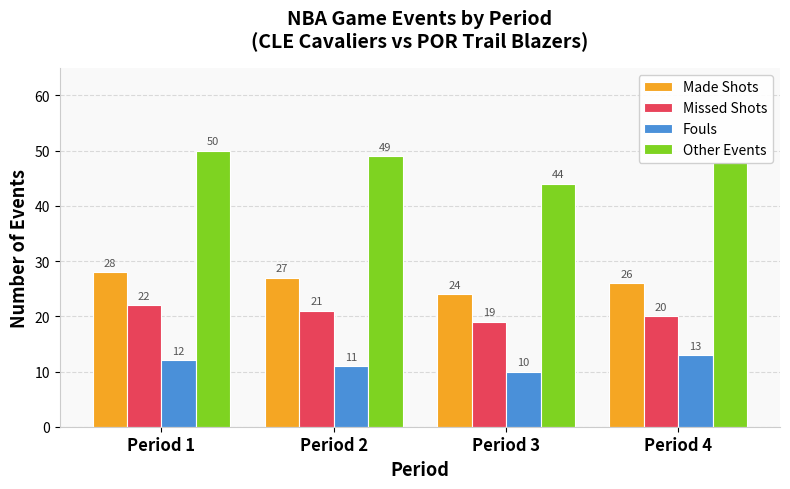

What is the value of the Fouls bar at the 1st from the left?

12